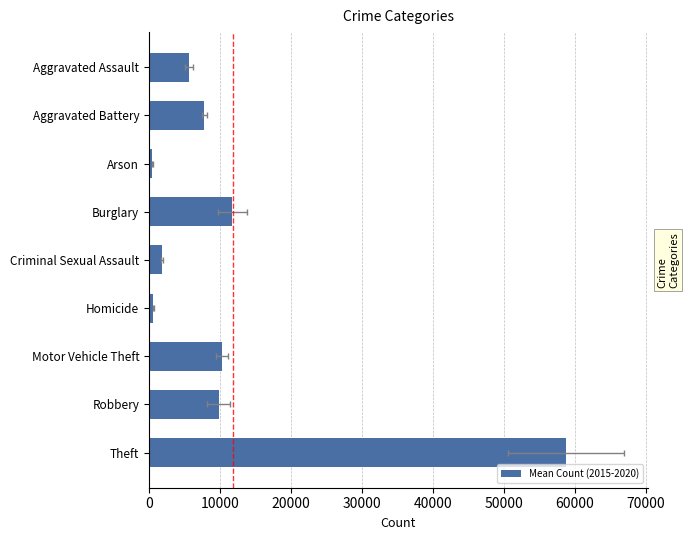

Are the bars horizontal?

Yes